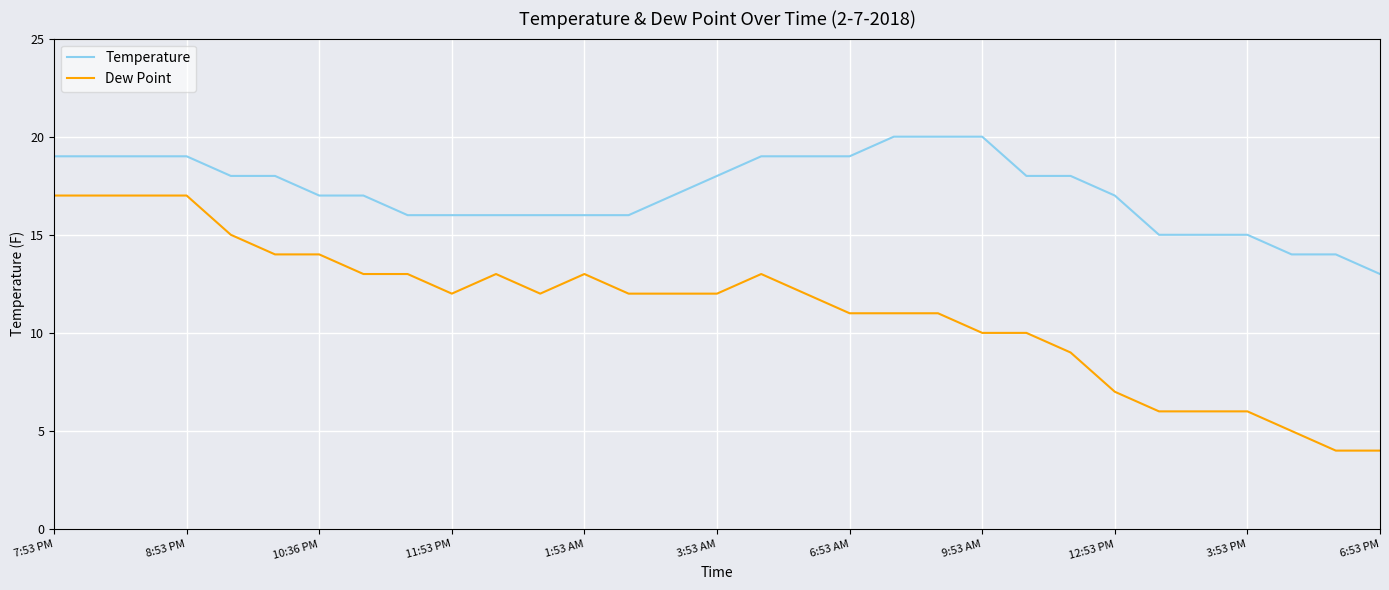

What is the greatest value displayed?

20